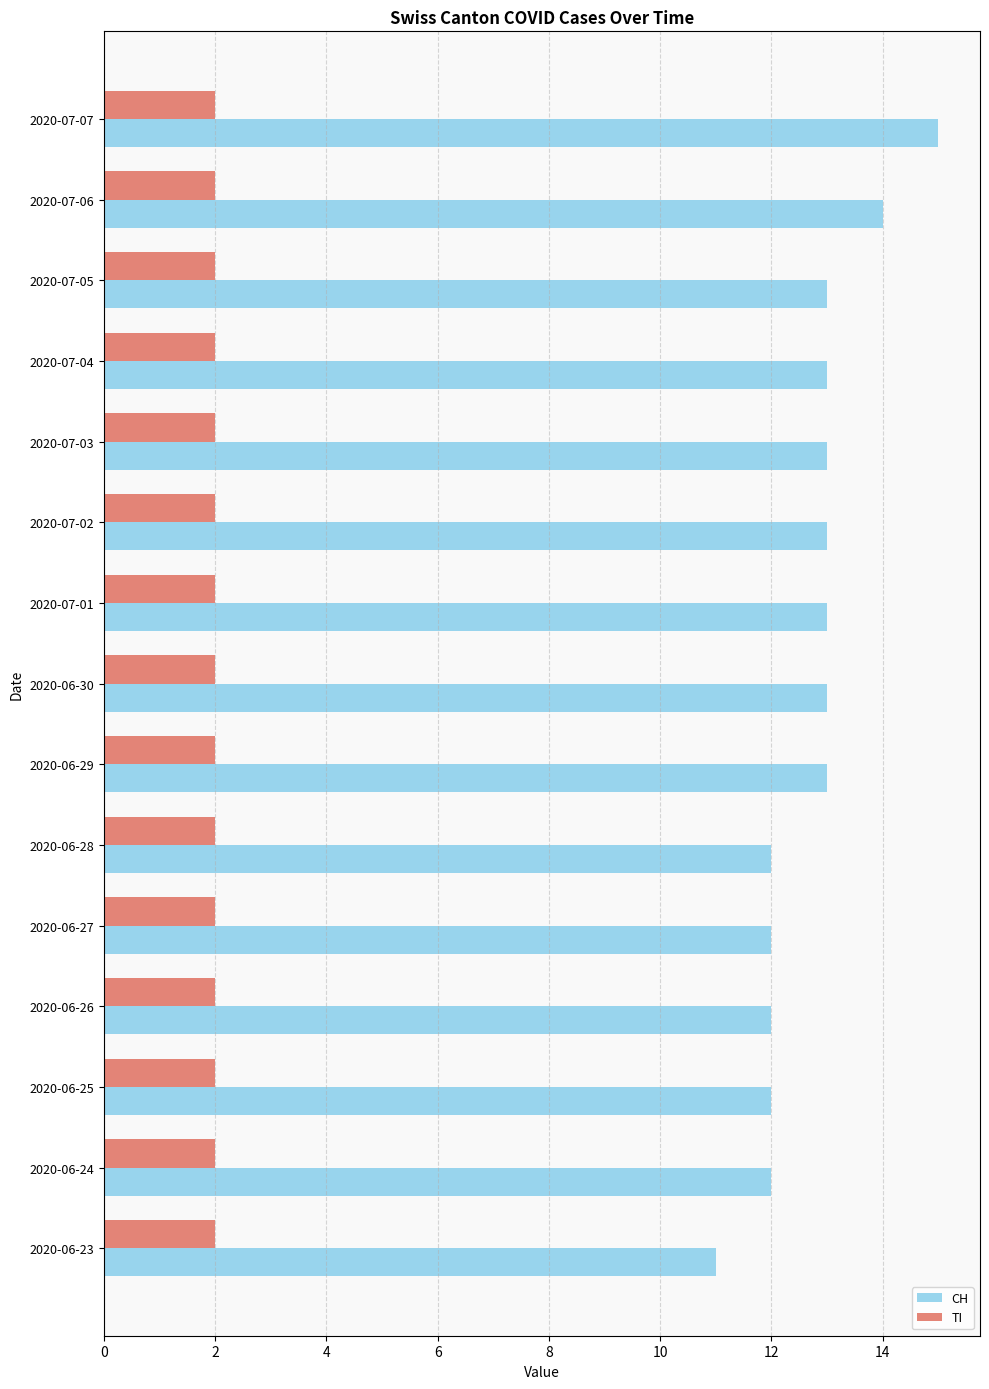

What is the minimum value shown in the chart?

2